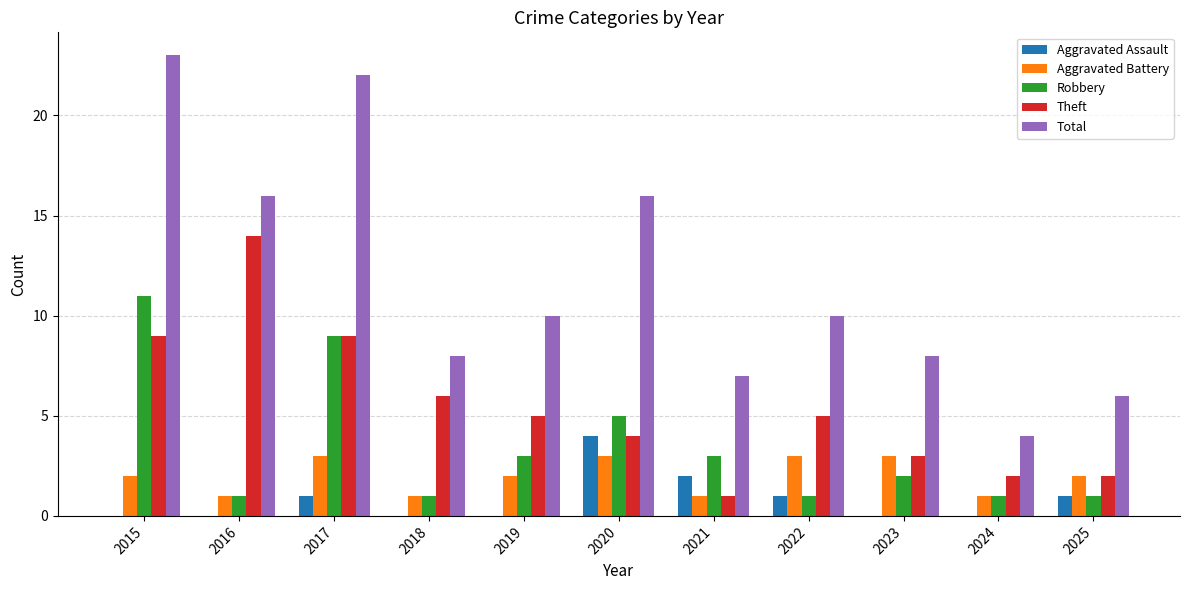

Which series has the widest spread of values?

Total